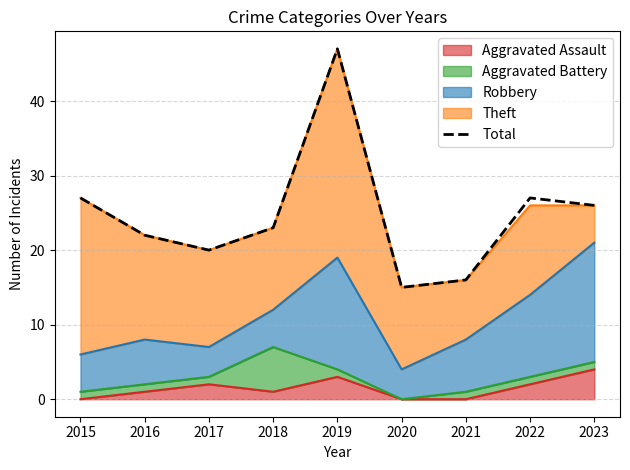

Is it true that the value at 2021 is 5?

False